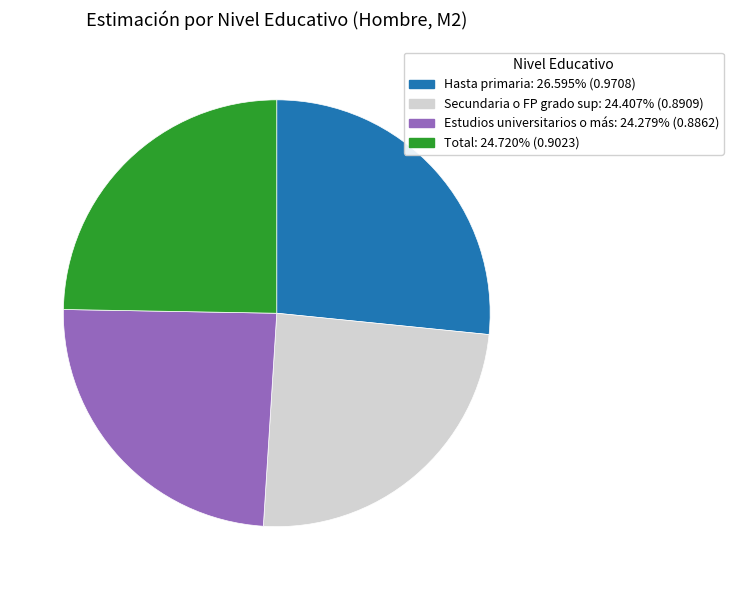

Which slice is the largest?

Hasta primaria